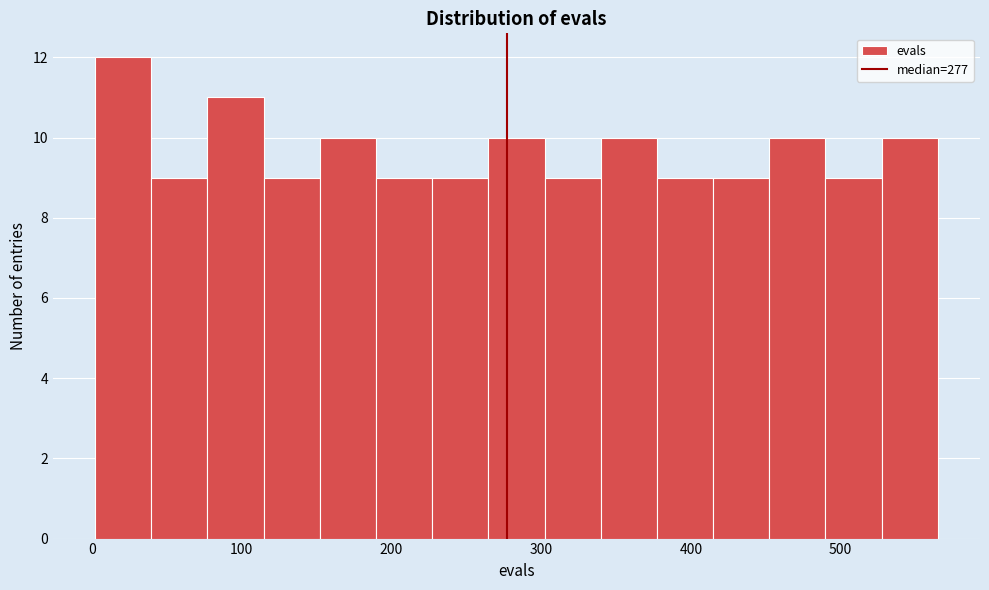

Around what value on the x-axis is the tallest bar? Give the approximate position of its centre, as read against the axis.

20